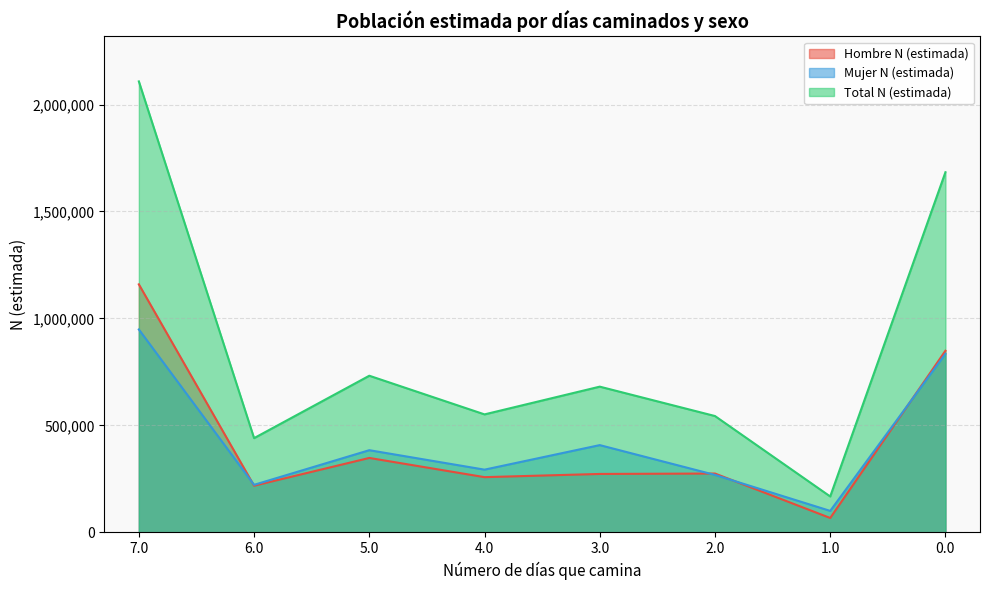

What is the average value of the Mujer N (estimada) series?

432546